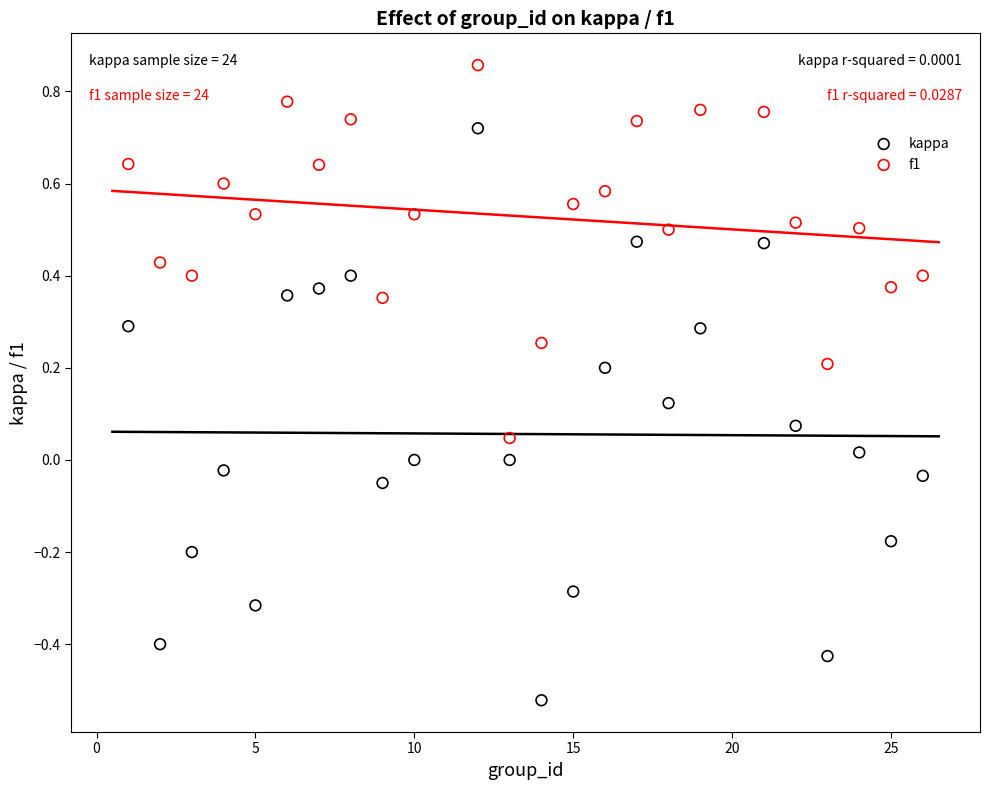

What is the X range (max minus min) for the scatter plot?

25.0